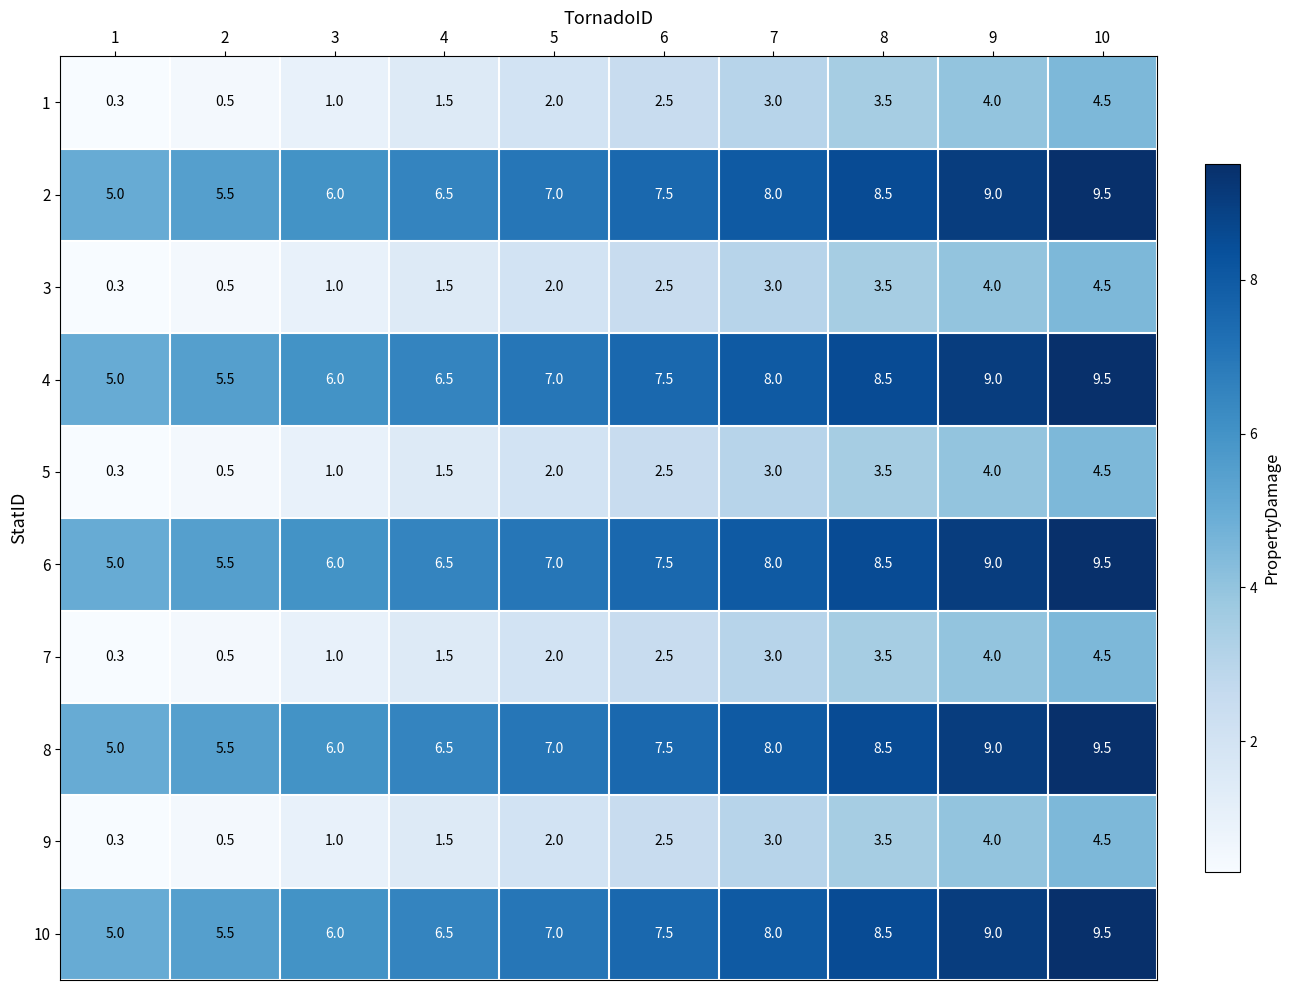

True or false: 9 has a value of 2.0 at 5.

True